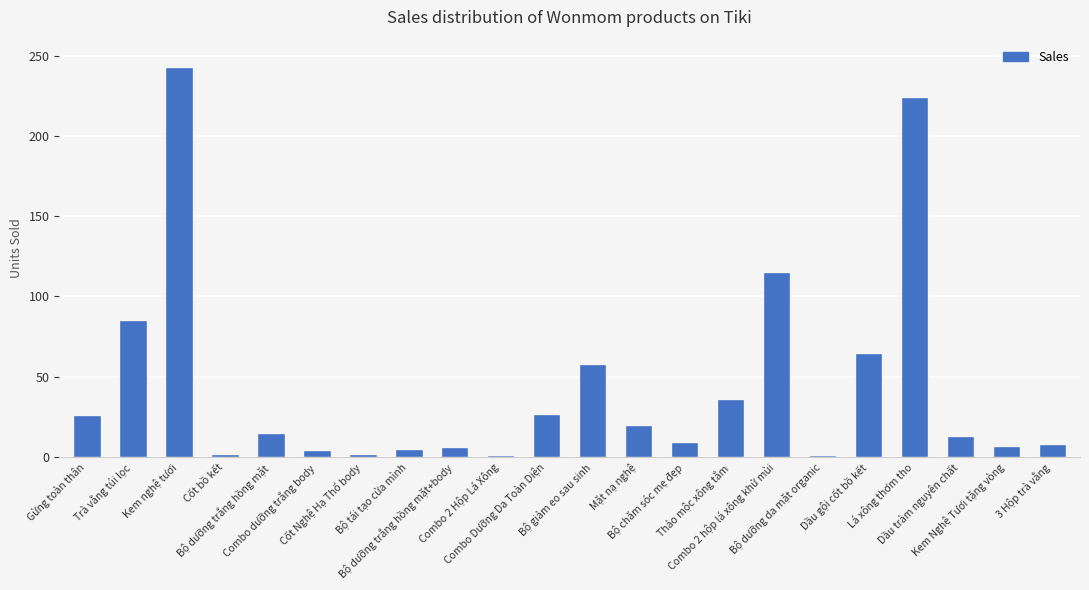

What is the difference between the values at Gừng toàn thân and Bộ giảm eo sau sinh?

32